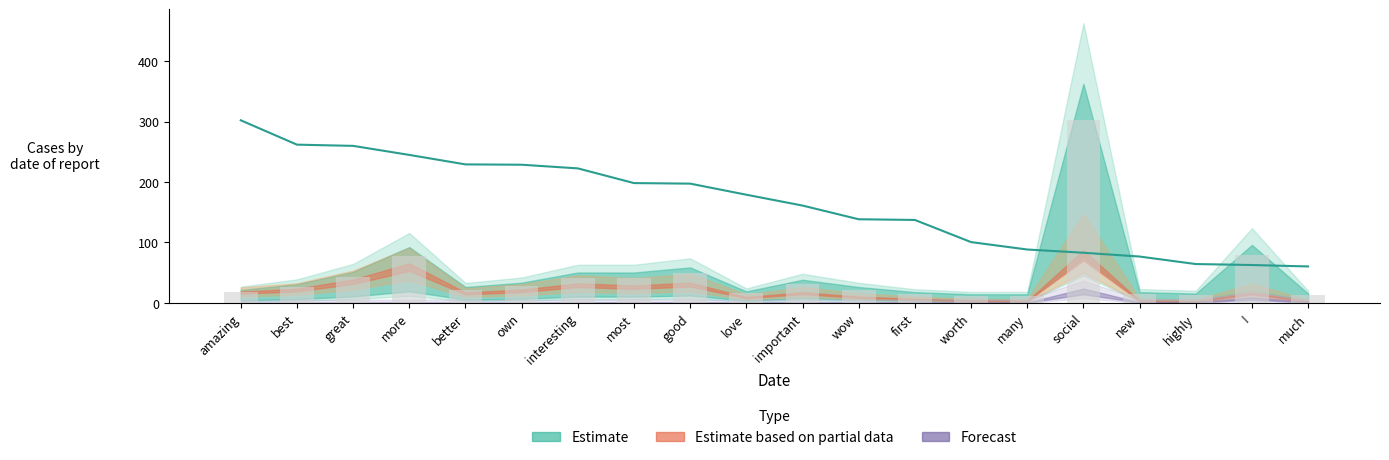

What position from the right is new?

4